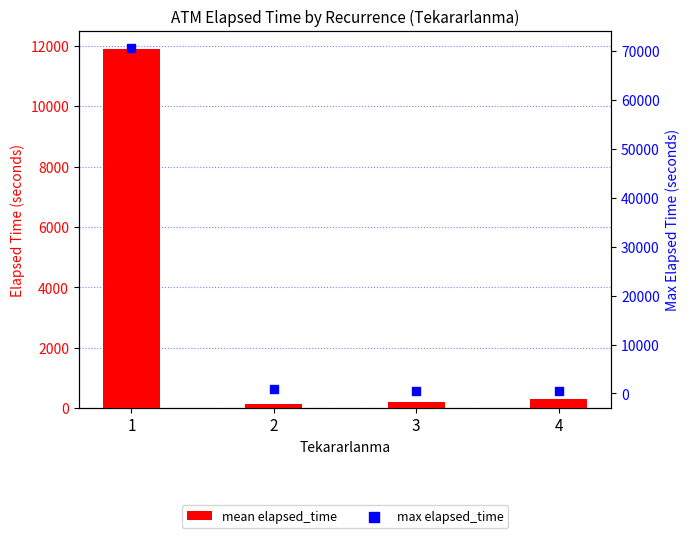

What are all the series names shown in the legend?

mean elapsed_time, max elapsed_time